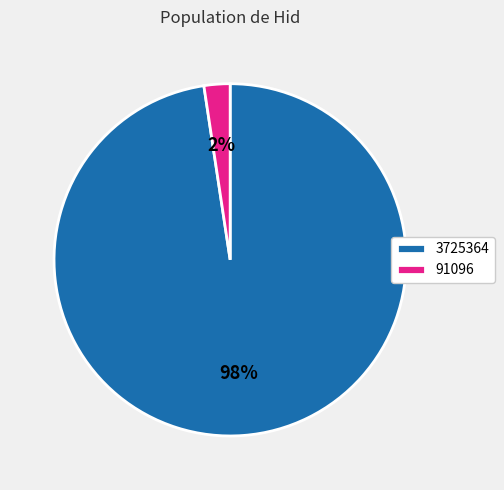

Between 91096 and 3725364, which is larger?

3725364